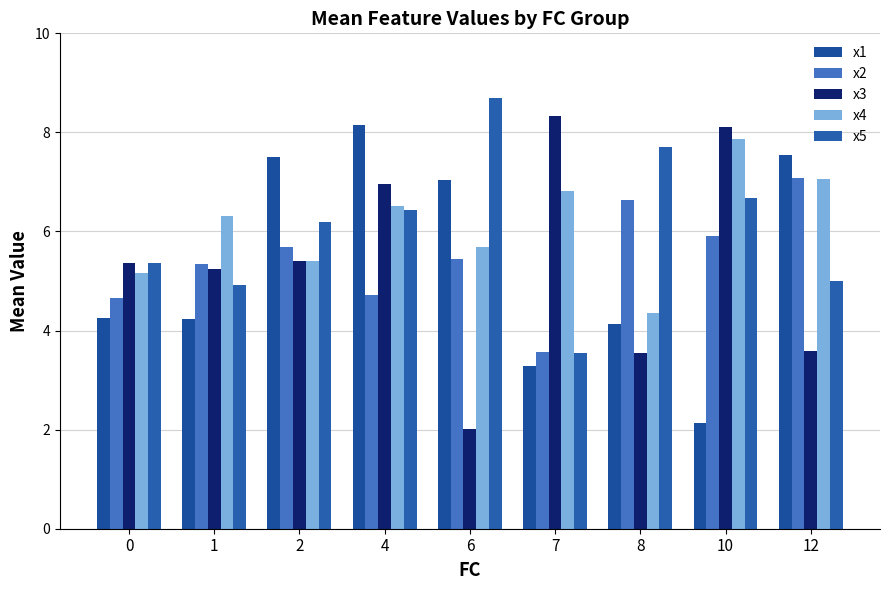

Are the bars grouped side by side (vs. stacked)?

Yes